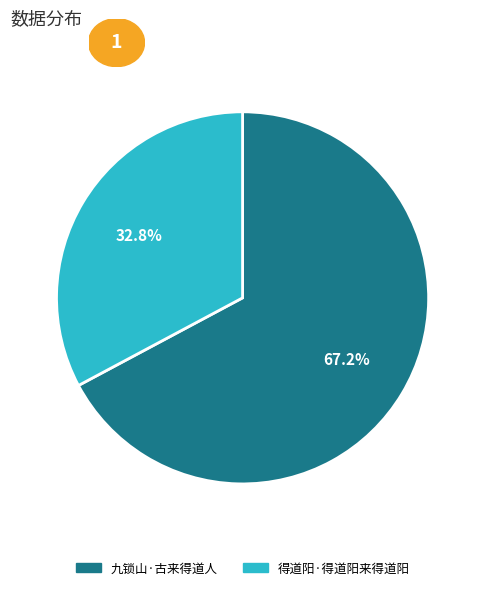

Which category accounts for the majority?

九锁山·古来得道人